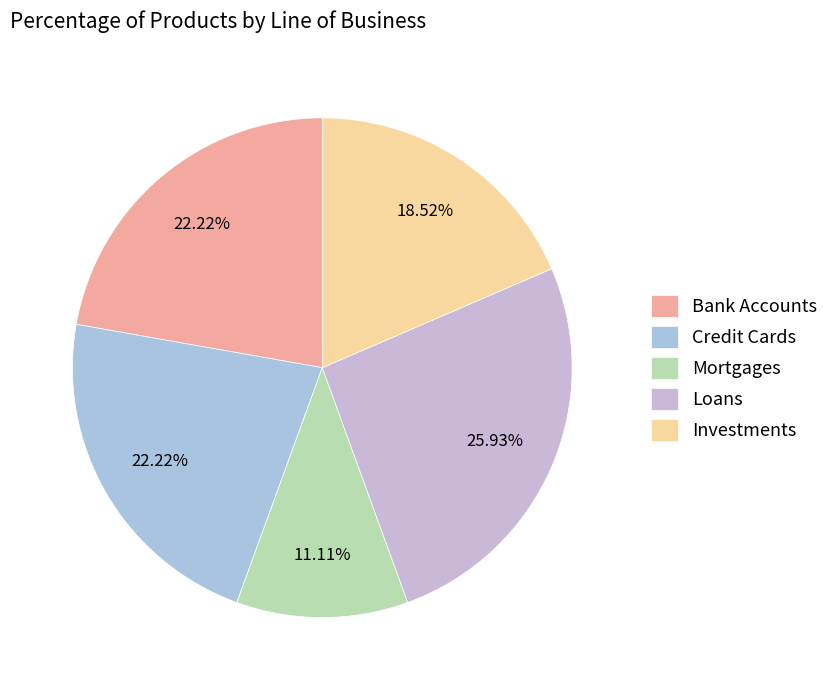

How many slices are in this pie chart?

5